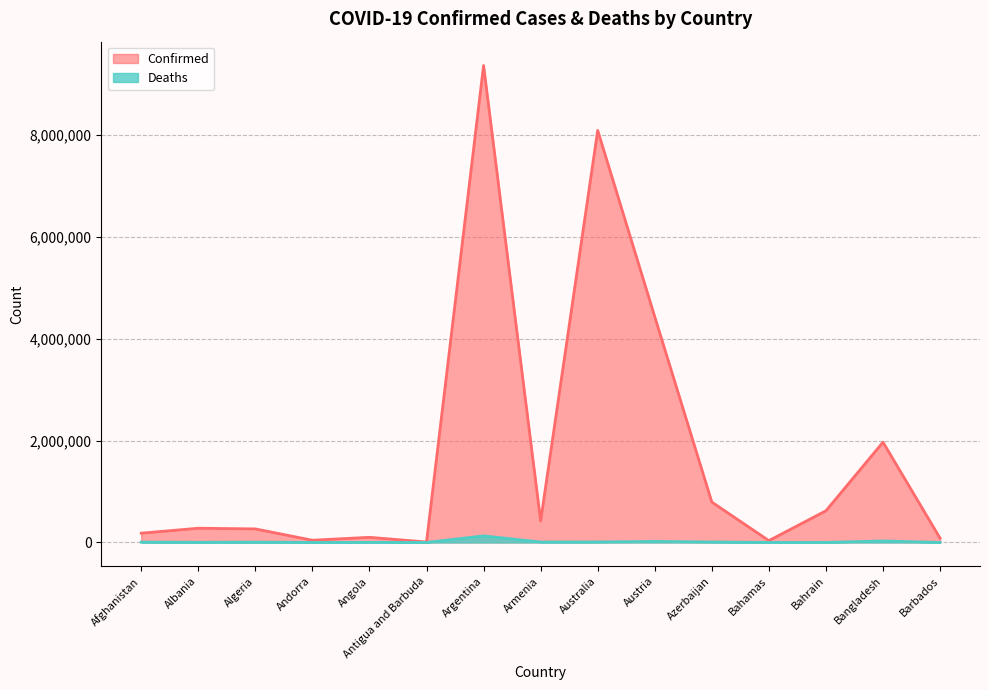

Rank the series by their average value, from highest to lowest.

Confirmed, Deaths